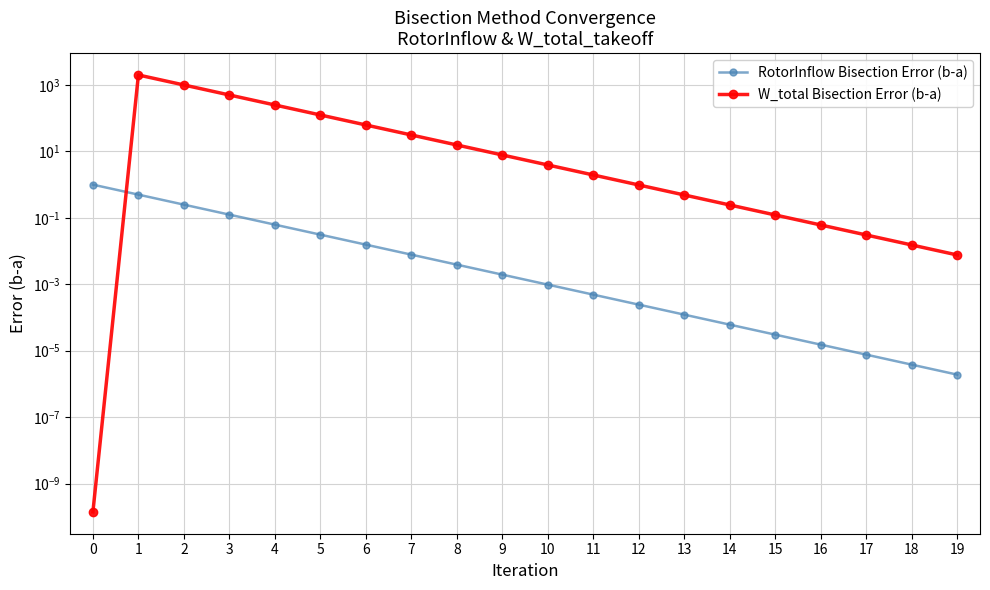

At which label is RotorInflow Bisection Error (b-a) closest to 0?

19